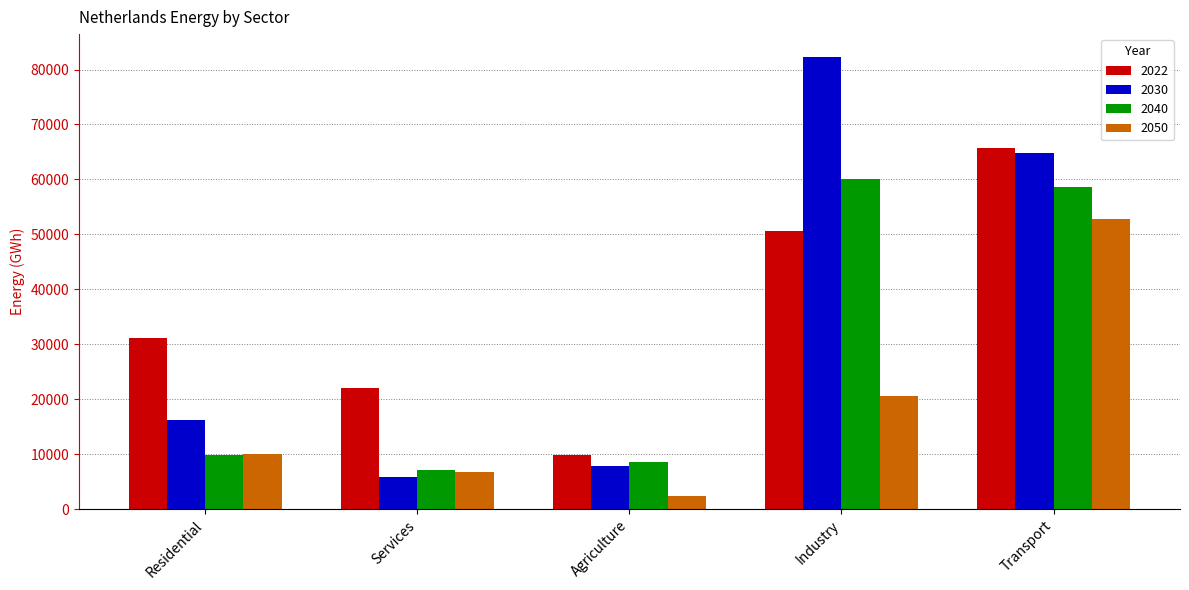

What is the sum of all 2050 values?

92553.6